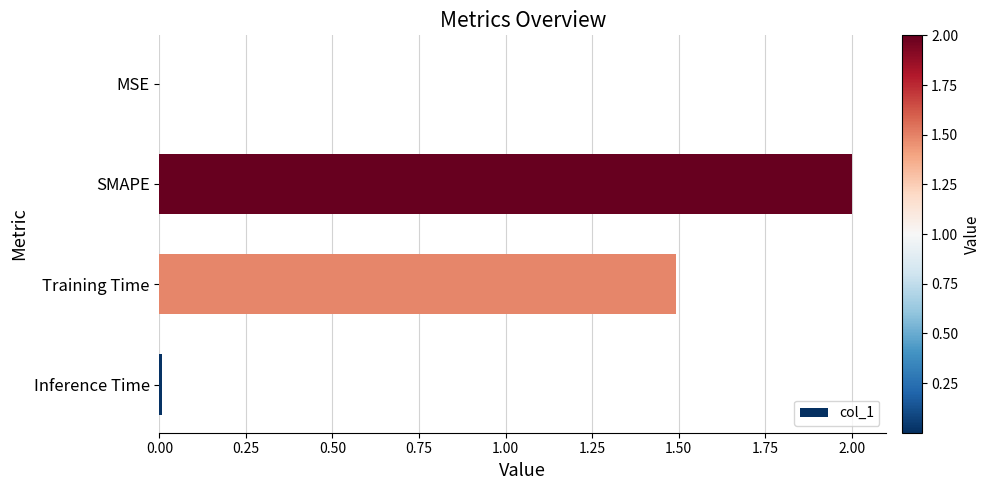

True or false: the data shows 1.5 at Training Time.

True